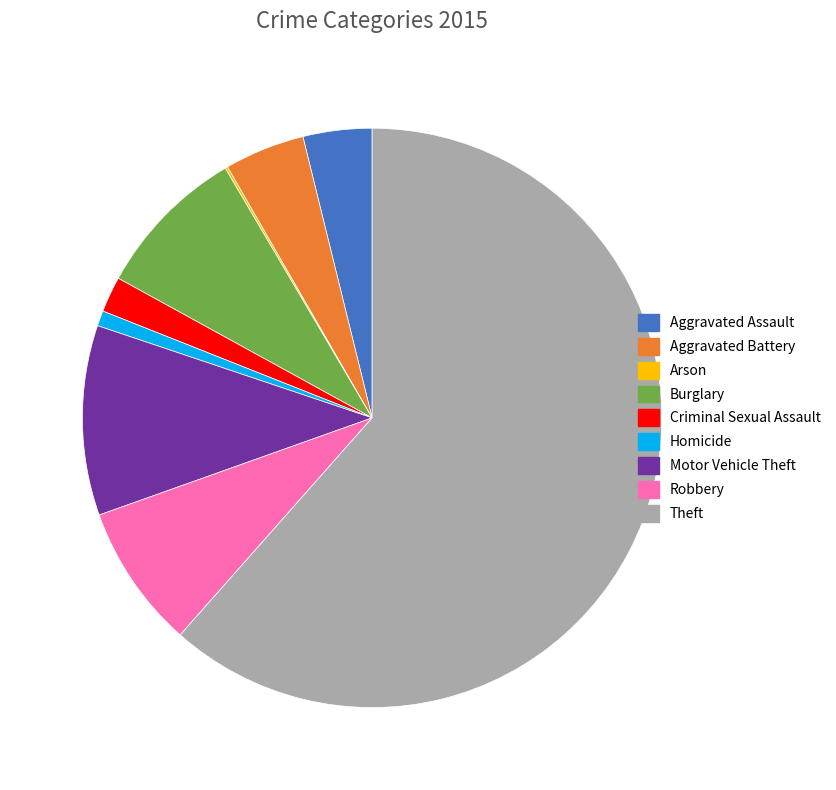

Which has a higher value, Aggravated Assault or Homicide?

Aggravated Assault